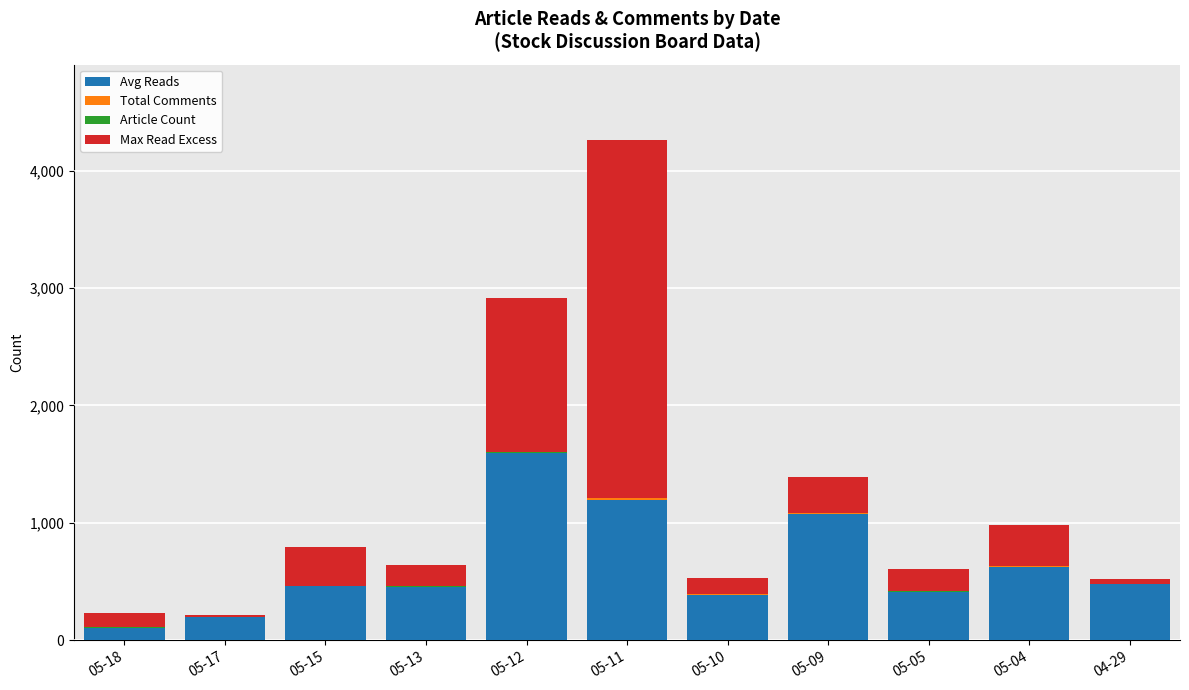

What is the highest value of the Avg Reads series?

1593